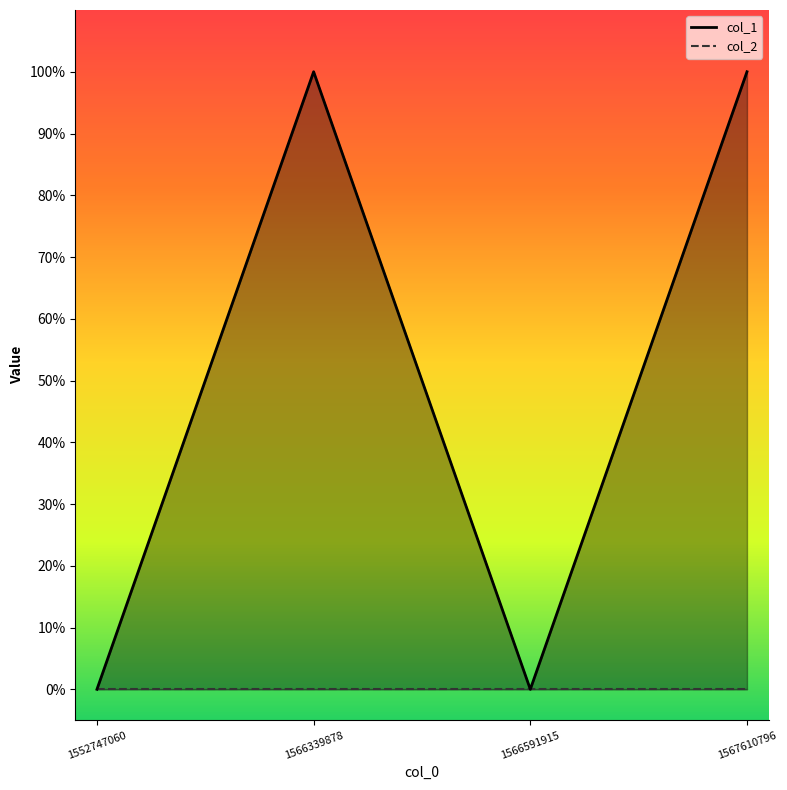

The chart shows a value of 1 at 1552747060. True or false?

False